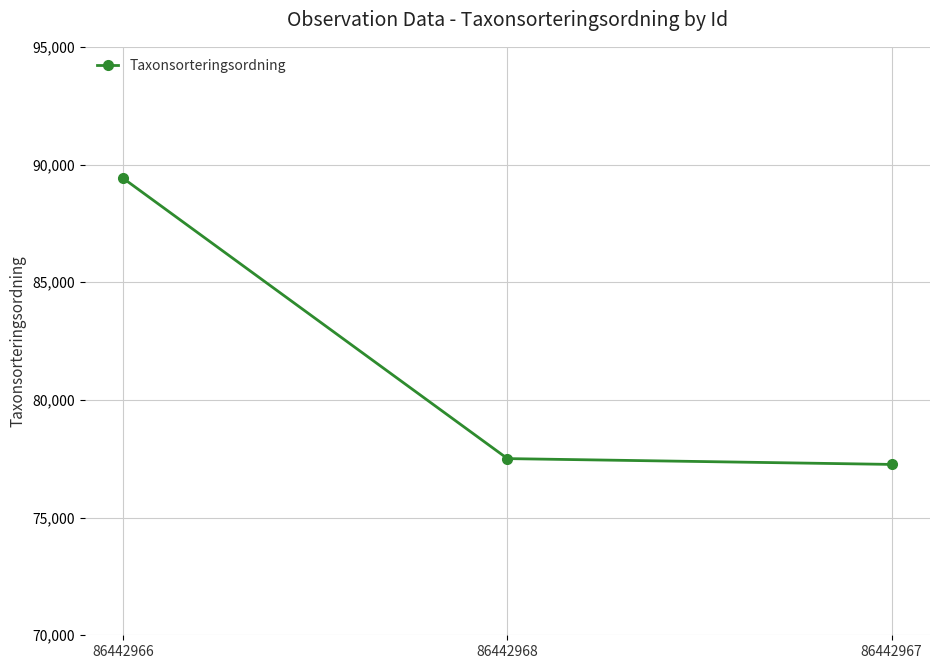

What is the minimum value shown in the chart?

77259